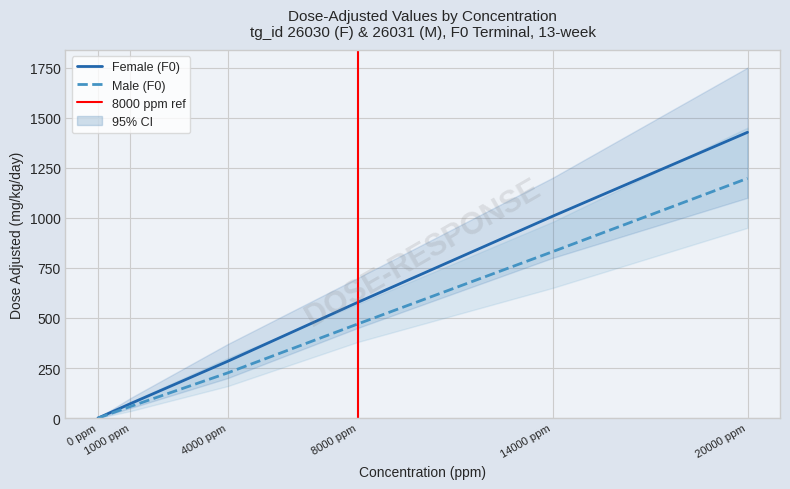

How many data points in Female (F0) are less than 578?

3